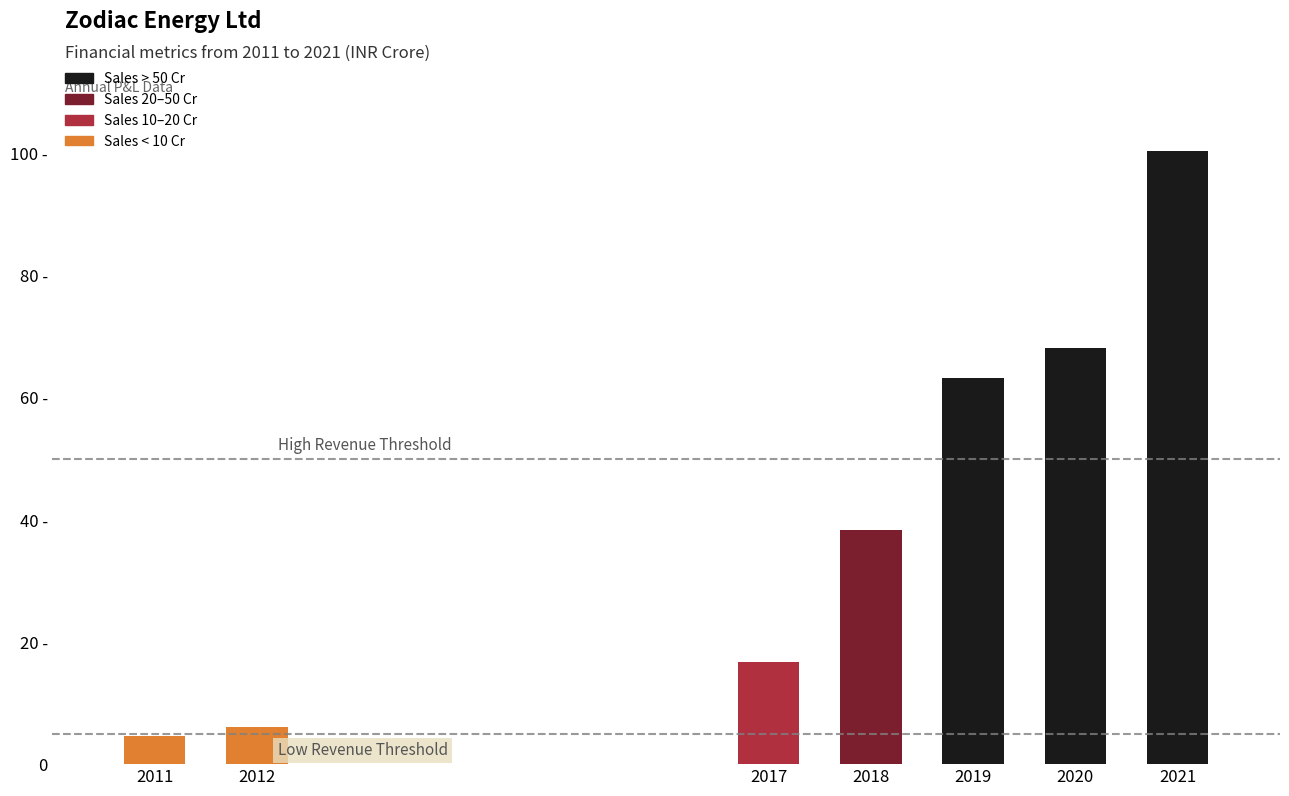

Are the bars horizontal?

No